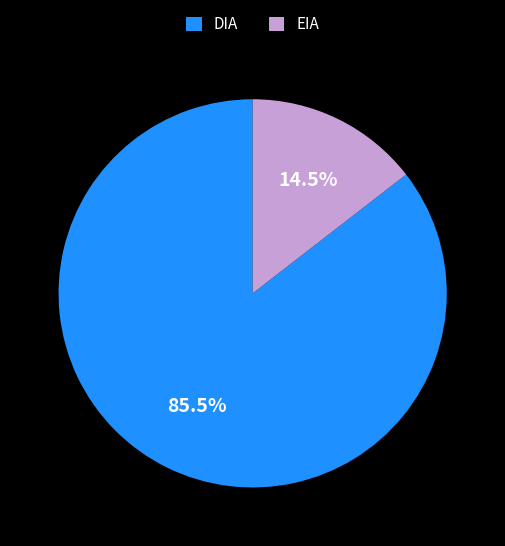

What is the smallest slice in the pie chart?

EIA